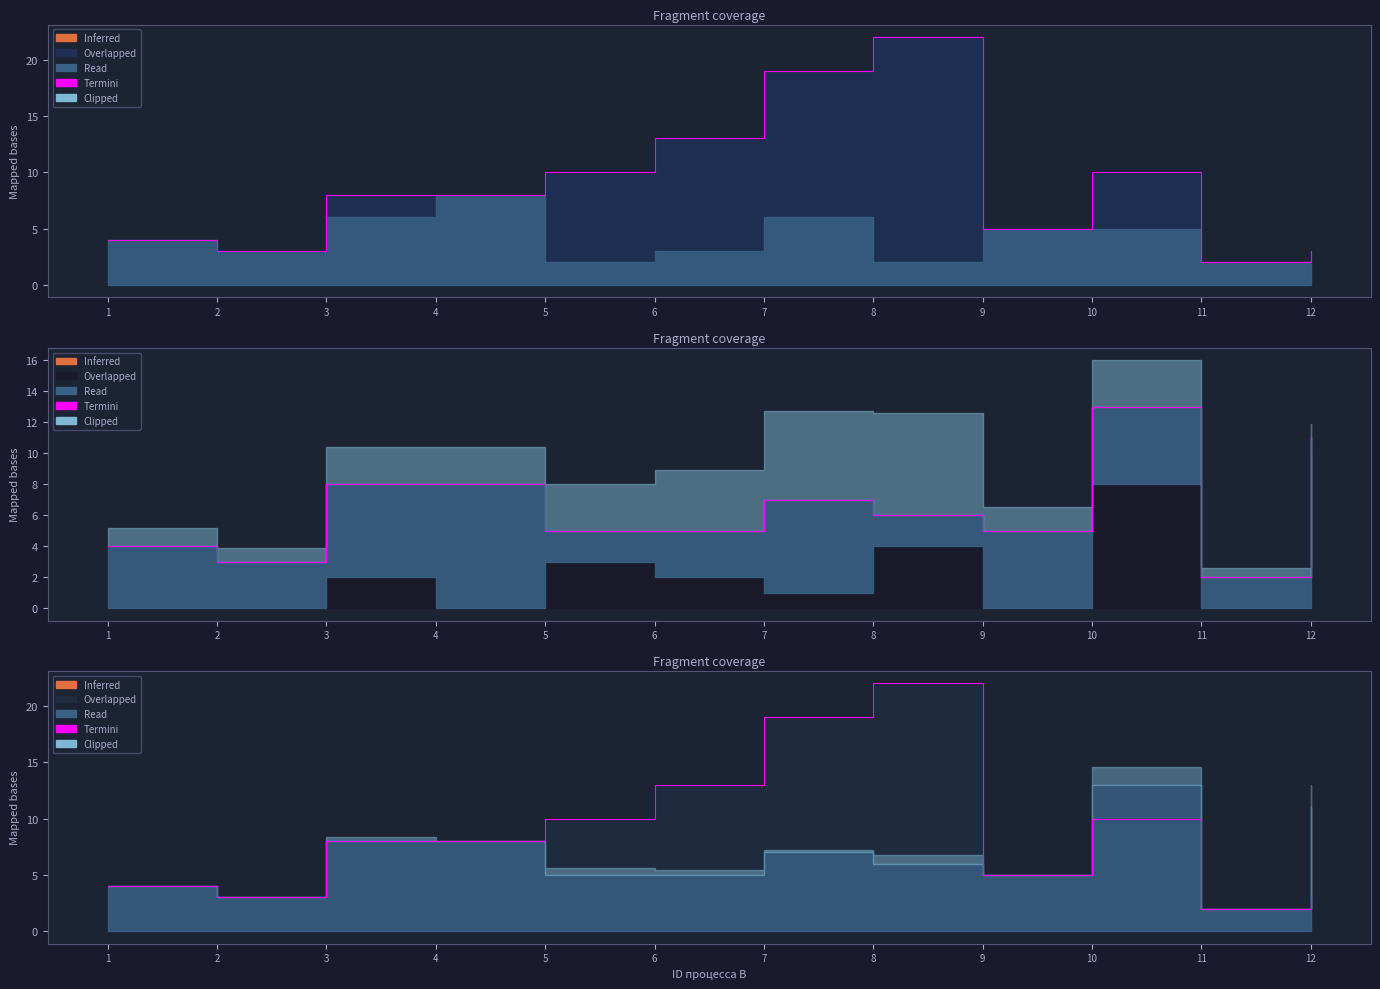

Reading right to left, extract all data points from this chart.

12=3	11=2	10=10	9=5	8=22	7=19	6=13	5=10	4=8	3=8	2=3	1=4